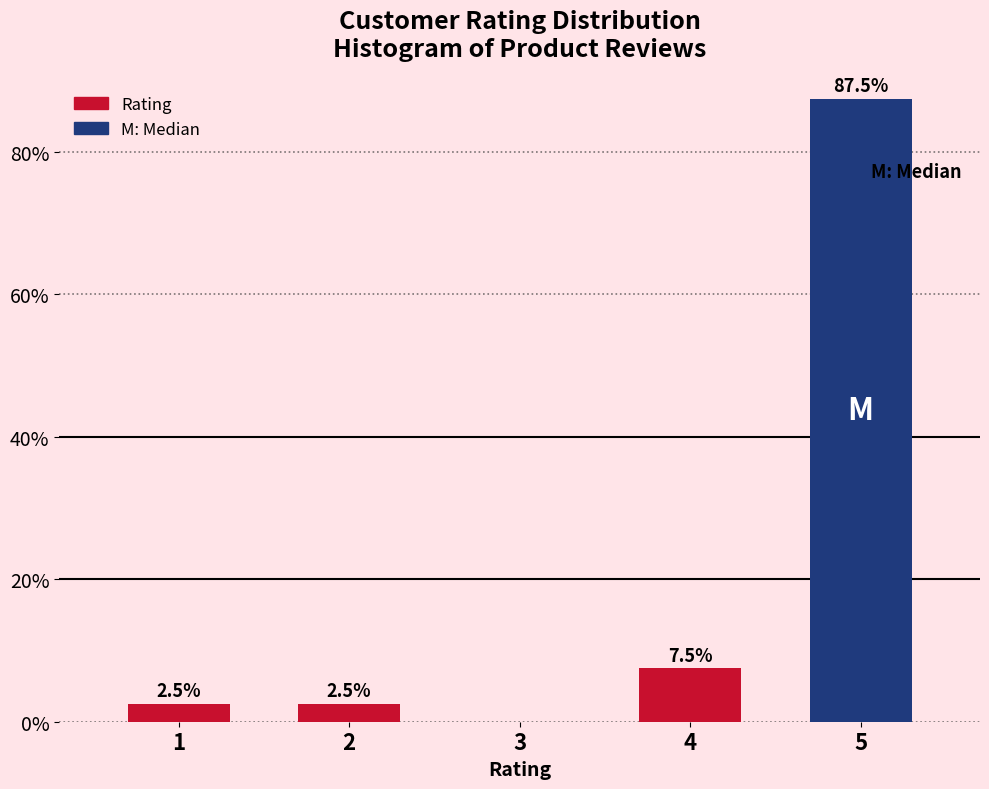

Reading left to right, list all the values displayed in this chart.

1=2.5	2=2.5	3=0.0	4=7.5	5=87.5